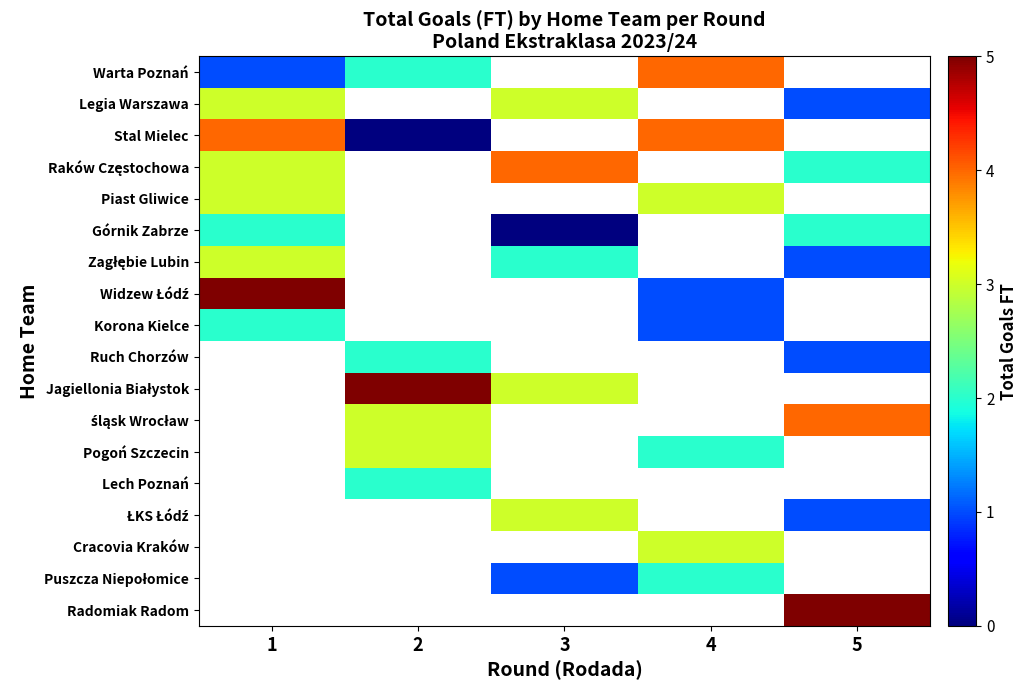

What is the difference between the maximum and minimum values in the Zagłębie Lubin series?

2.0